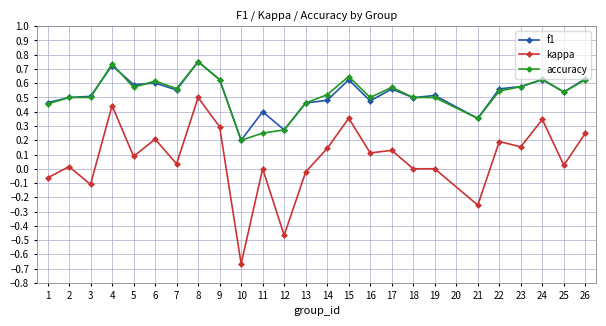

Which series has the largest range (max minus min)?

kappa